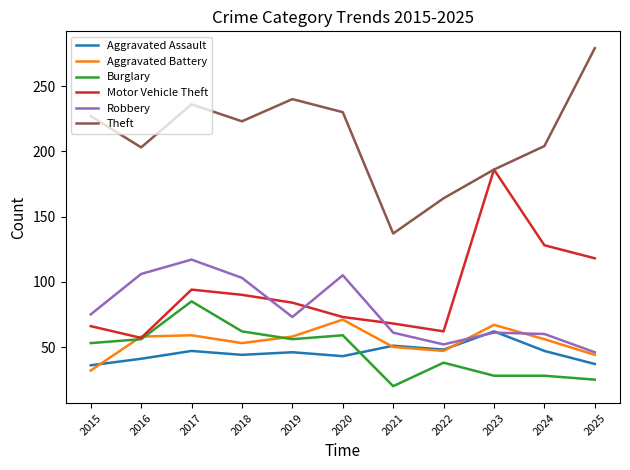

True or false: Theft and Robbery intersect in this chart.

False